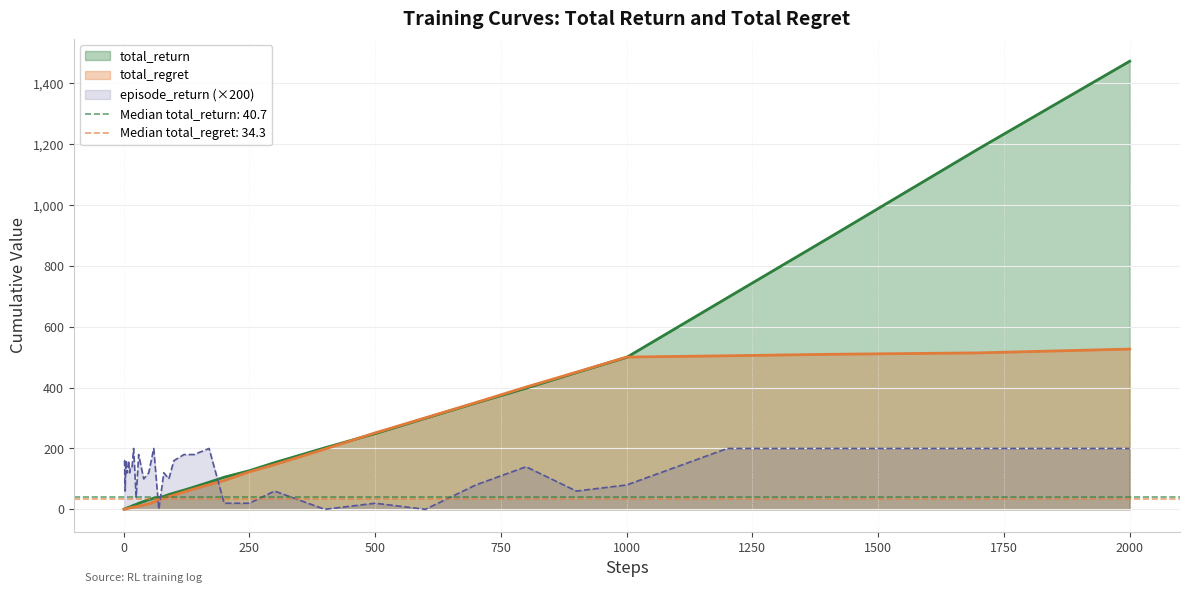

Reading right to left, list all the values displayed in this chart.

total_return: 2000=1473.2	1700=1185.7	1400=890.5	1200=695.3	1000=499.5	900=449.3	800=398.1	700=349.3	600=299.3	500=248.8	400=202.1	300=153.3	250=126.9	200=105.5	170=89.0	140=73.2	120=63.0	100=53.5	90=48.4	80=42.5	70=38.9	60=36.3	50=31.6	40=25.8	30=20.0	25=16.0	20=13.5	17=10.9	14=8.9	12=7.5	10=6.7	9=5.9	8=5.2	7=4.5	6=3.9	5=3.3	4=2.5	3=1.9	2=1.6	1=0.8
total_regret: 2000=526.8	1700=514.3	1400=509.5	1200=504.7	1000=500.5	900=450.7	800=401.9	700=350.7	600=300.7	500=251.2	400=197.9	300=146.7	250=123.1	200=94.5	170=81.0	140=66.8	120=57.0	100=46.5	90=41.6	80=37.5	70=31.1	60=23.7	50=18.4	40=14.2	30=10.0	25=9.0	20=6.5	17=6.1	14=5.1	12=4.5	10=3.3	9=3.1	8=2.8	7=2.5	6=2.1	5=1.7	4=1.5	3=1.1	2=0.4	1=0.2